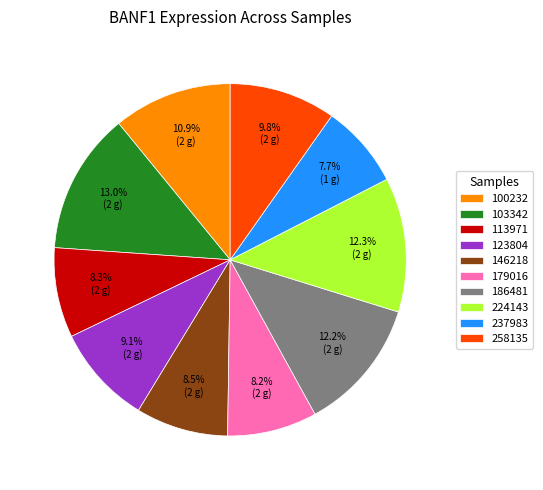

Between 146218 and 103342, which is larger?

103342